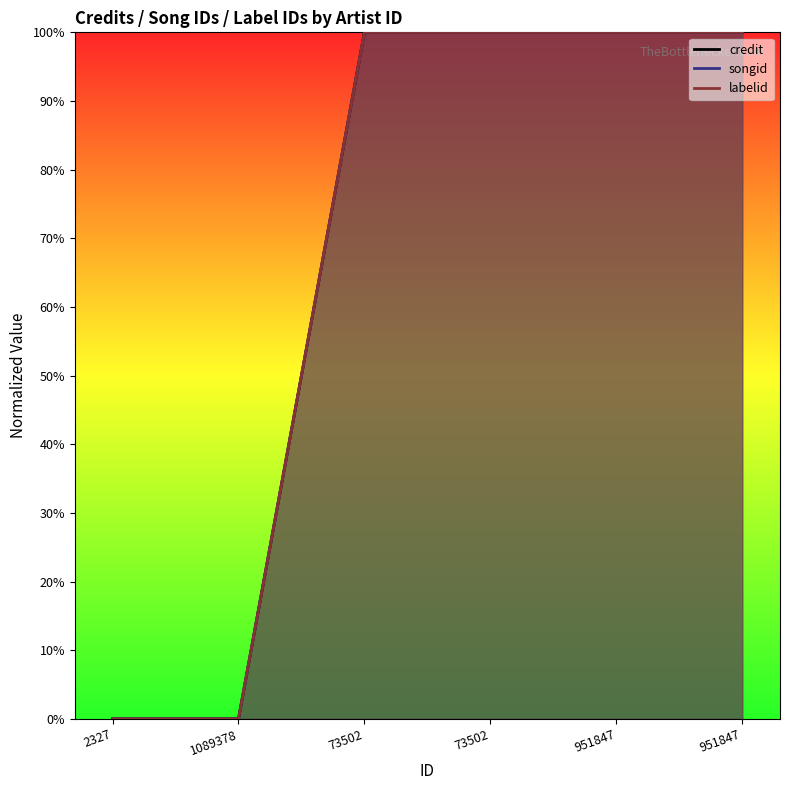

What is the sum of the songid values at 2327 and 951847?

100